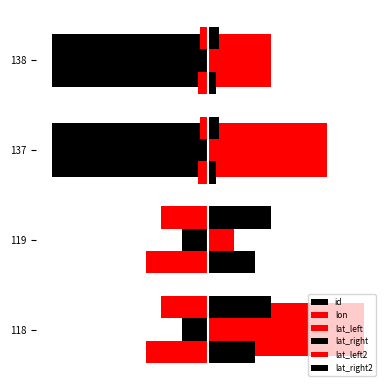

What is the highest value of the lat_left series?

-0.6